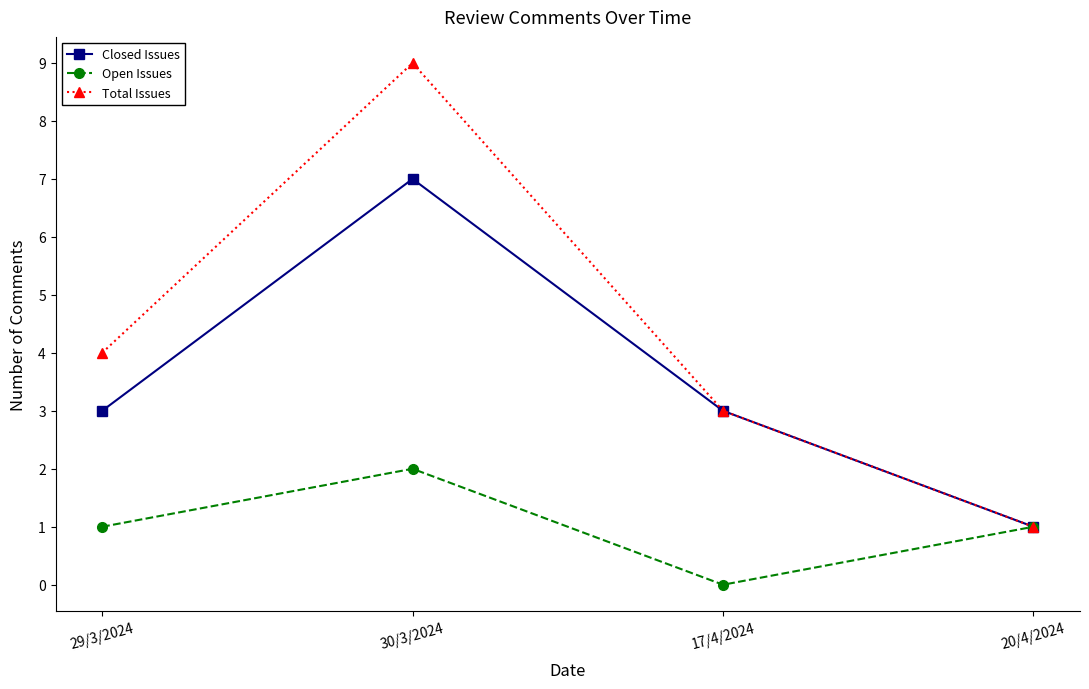

At which category is the sum across all series the highest?

30/3/2024